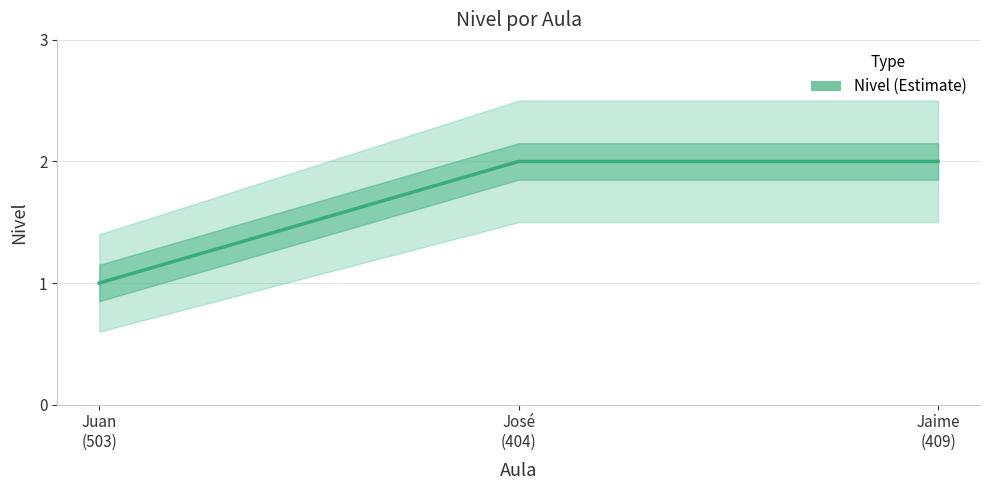

Rank the categories by value from lowest to highest.

Juan
(503), José
(404), Jaime
(409)